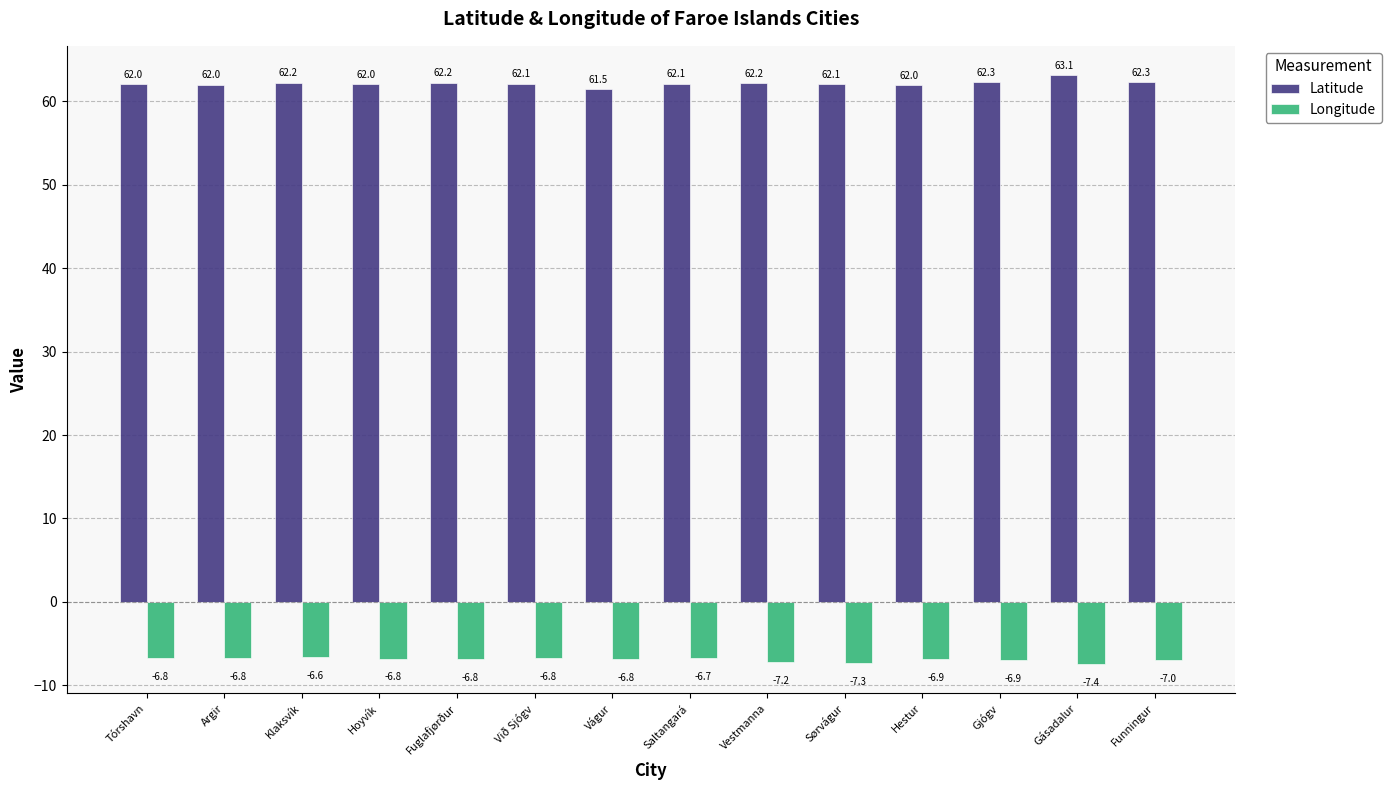

Which series has the widest spread of values?

Latitude